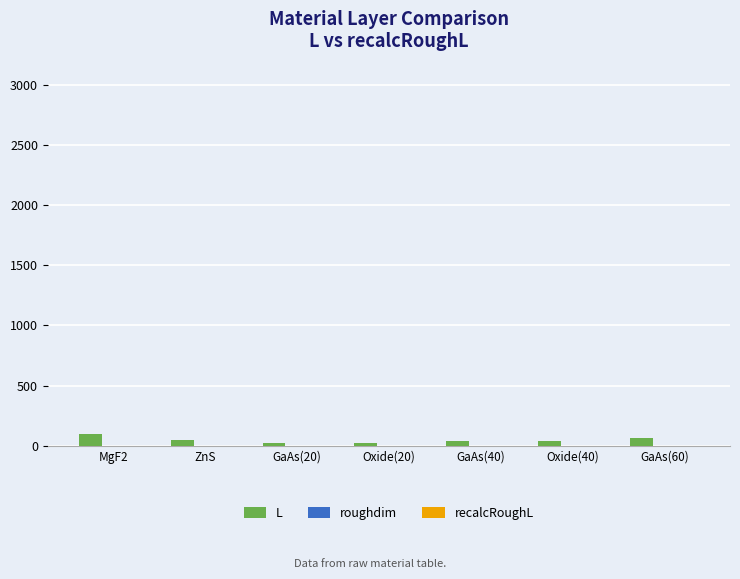

What is the highest value of the L series?

94